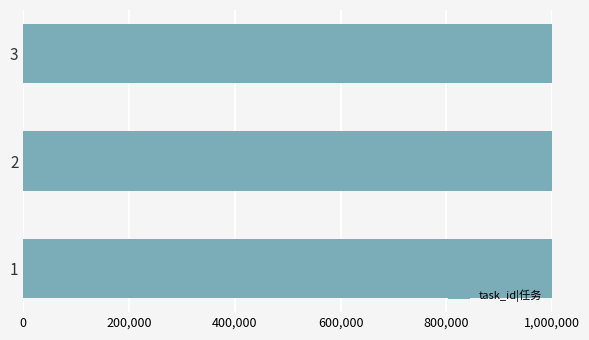

What is the greatest value displayed?

1000680